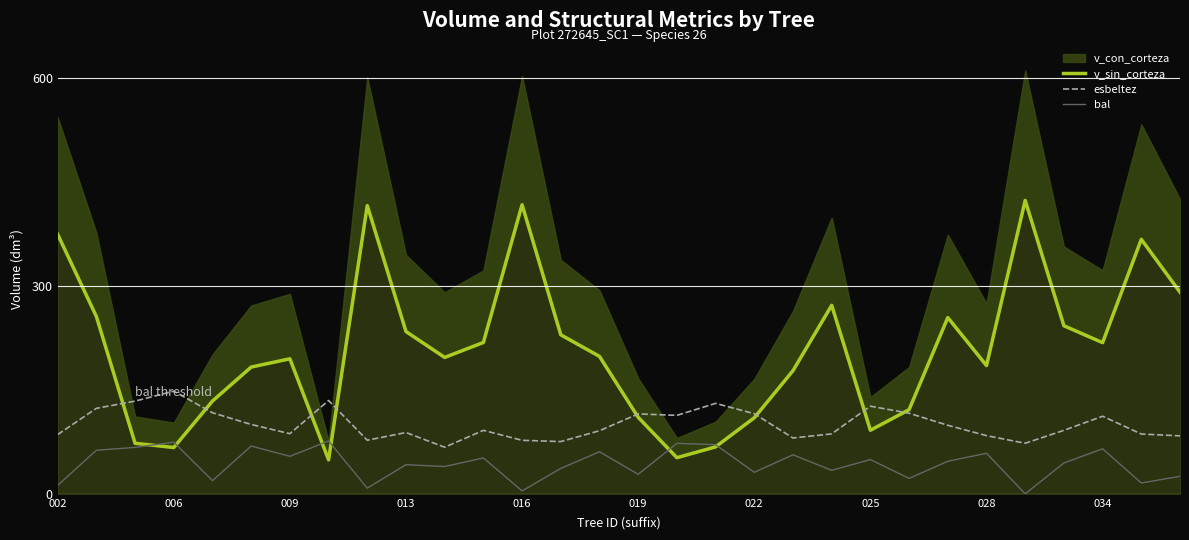

How many lines are shown in the chart?

3